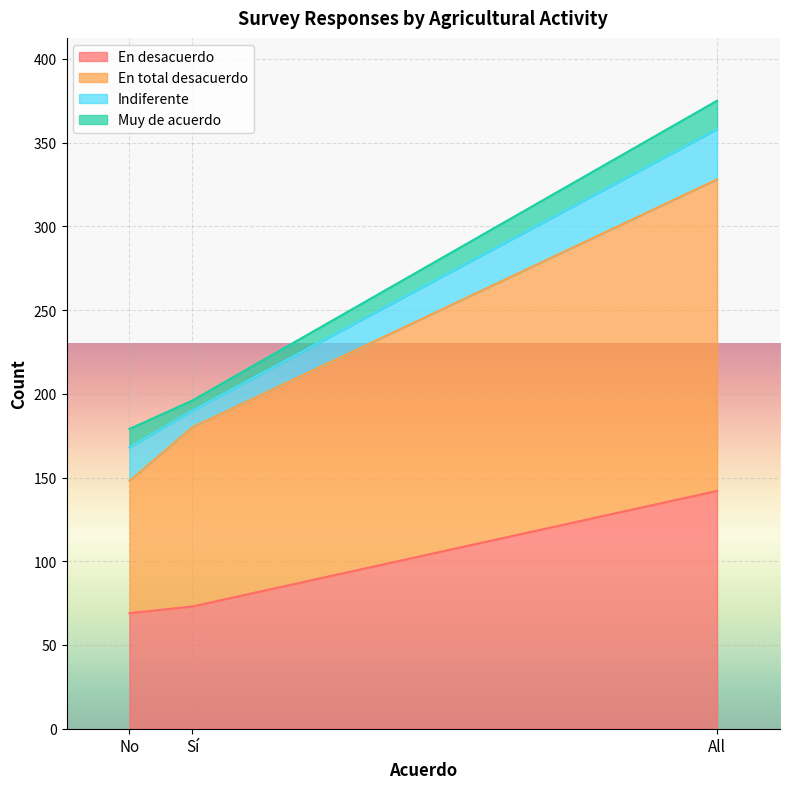

True or false: En total desacuerdo has a value of 328 at All.

True